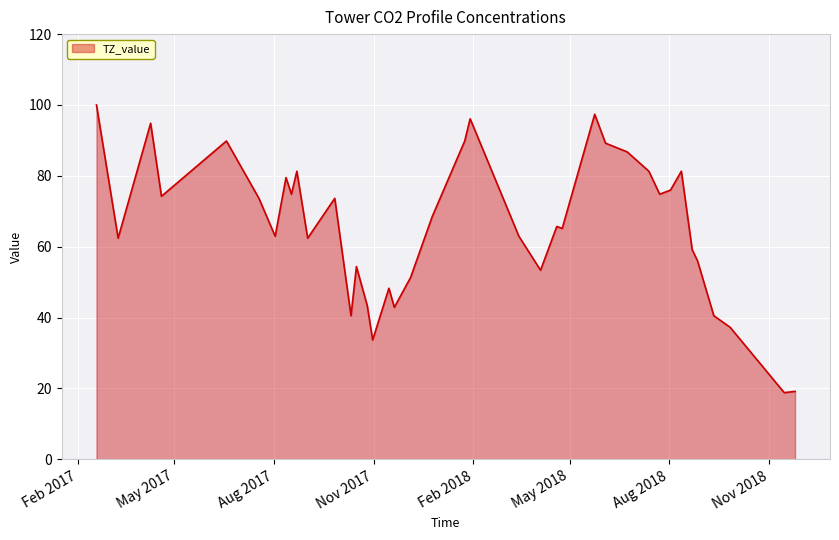

What is the maximum value shown in the chart?

100.0